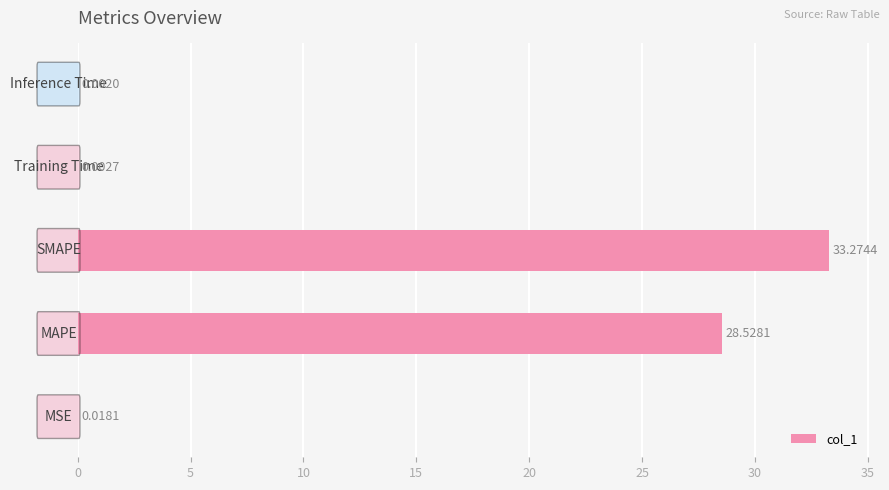

What is the sum of all values?

61.8